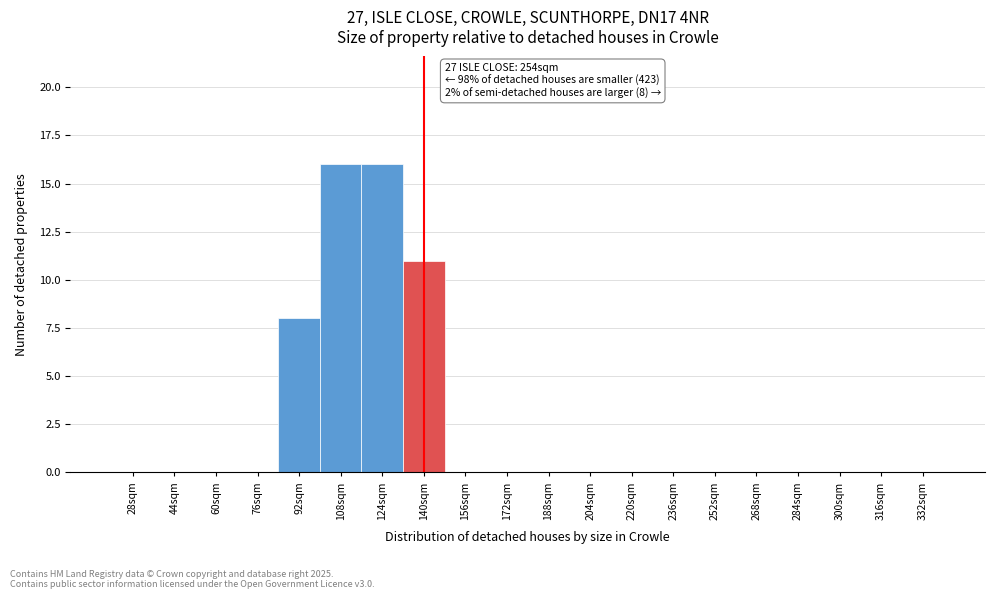

Reading left to right, what are all the values shown in this chart?

28sqm=0	44sqm=0	60sqm=0	76sqm=0	92sqm=8	108sqm=16	124sqm=16	140sqm=11	156sqm=0	172sqm=0	188sqm=0	204sqm=0	220sqm=0	236sqm=0	252sqm=0	268sqm=0	284sqm=0	300sqm=0	316sqm=0	332sqm=0